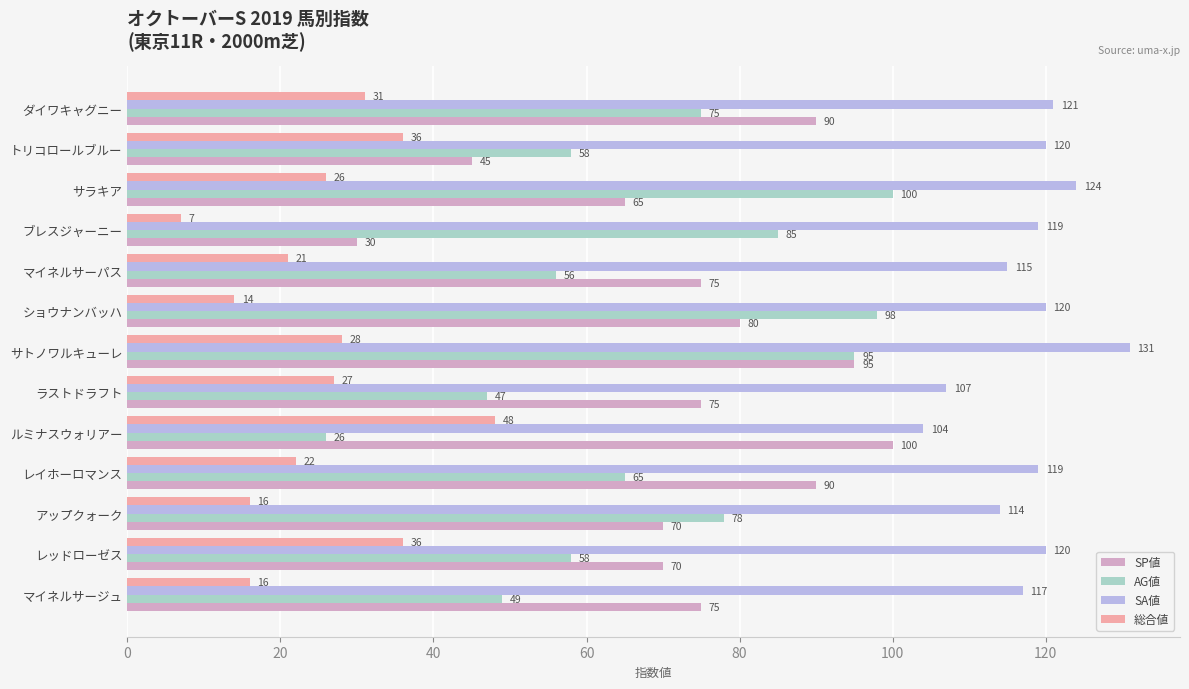

What is the difference between the maximum and second lowest values in the SP値 series?

55